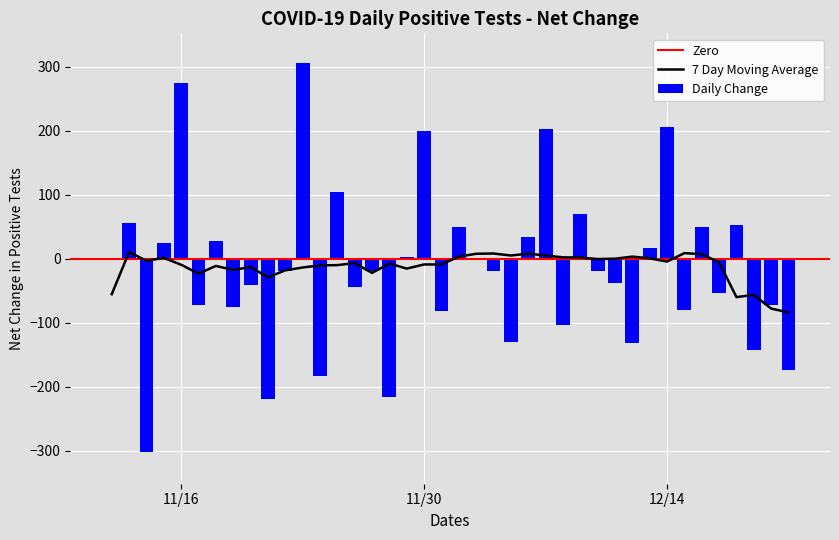

What is the sum of all Daily Change values?

-568